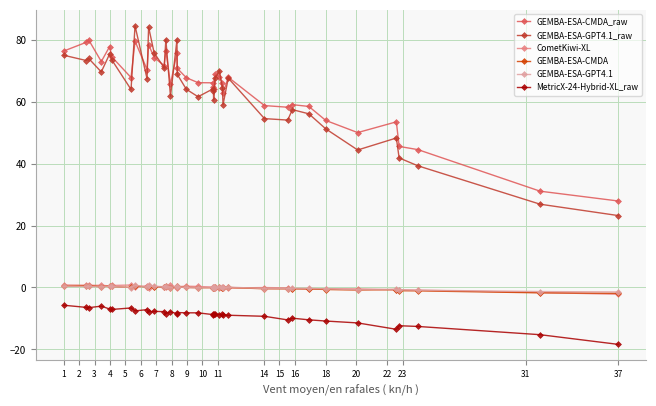

Which series has the widest spread of values?

GEMBA-ESA-GPT4.1_raw